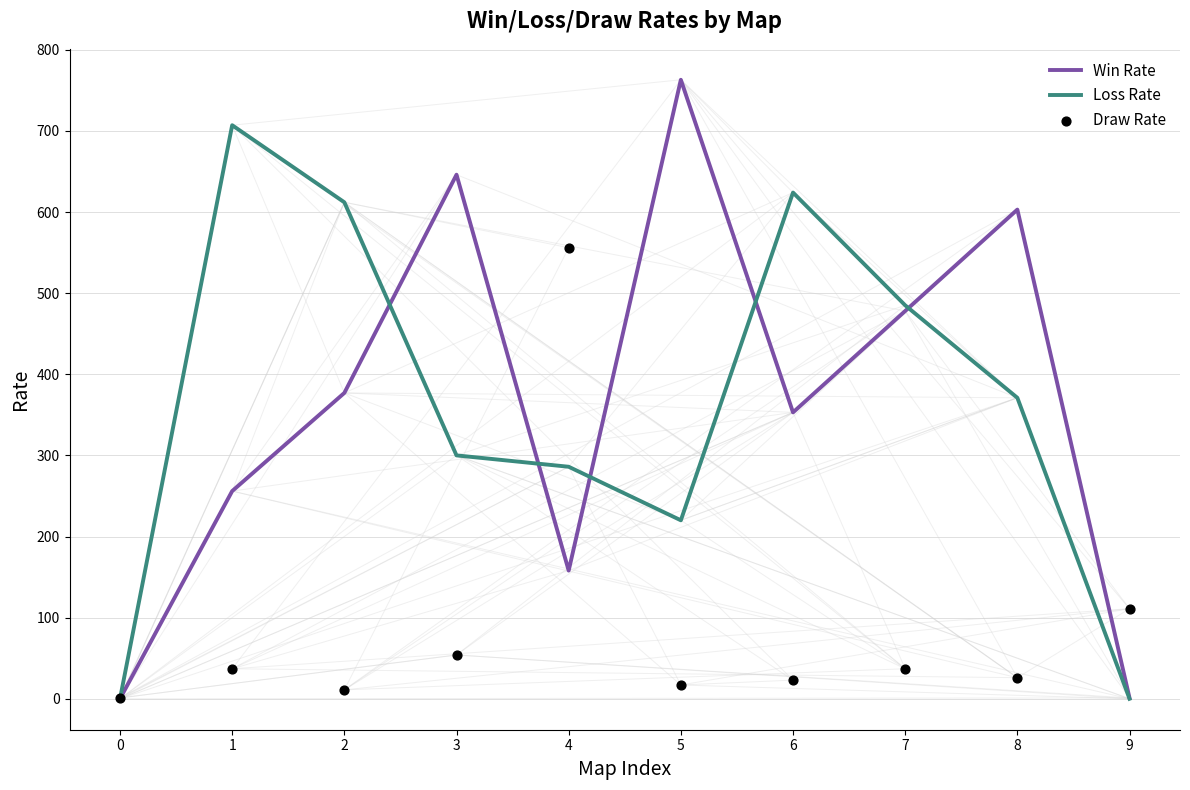

Which series contains the lowest Y value?

Win Rate